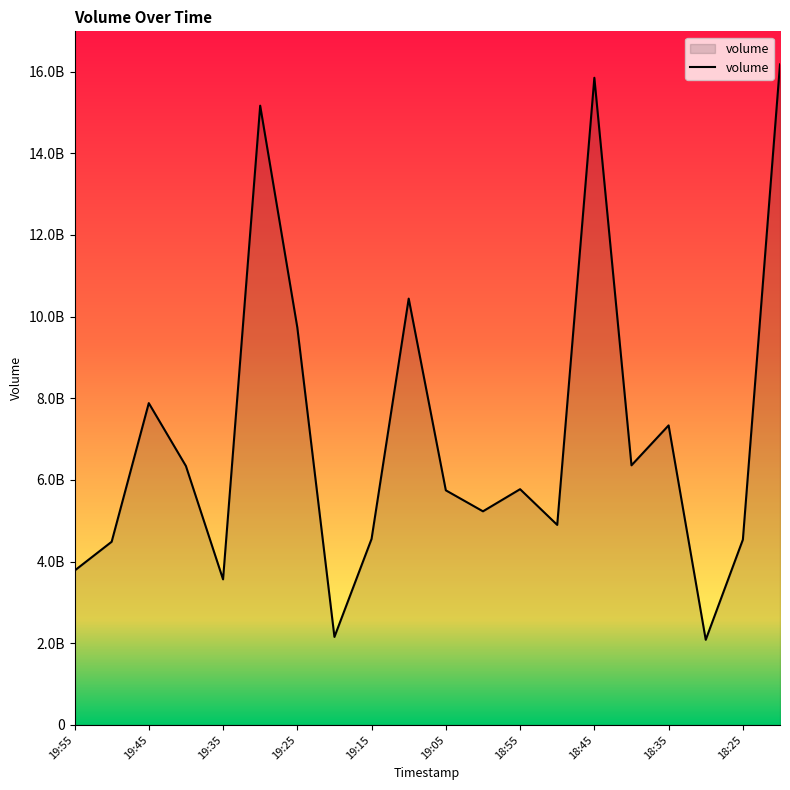

What is the difference between the second highest and second lowest values?

13693499410